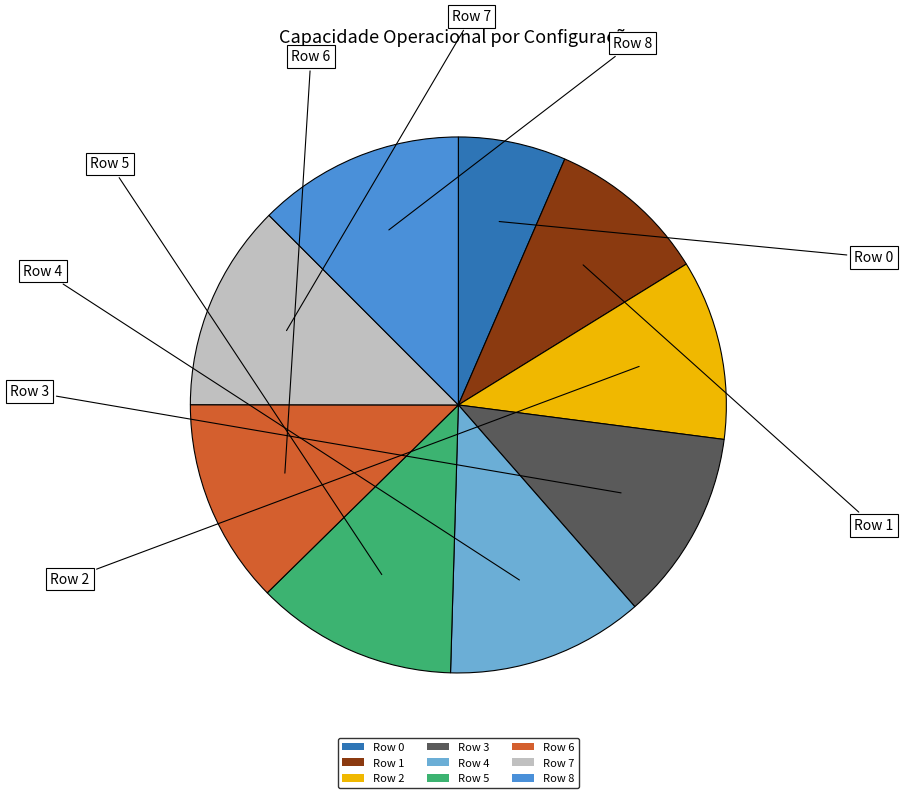

What is the smallest slice in the pie chart?

Row 0